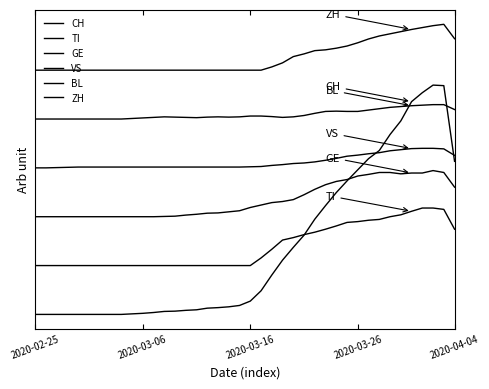

Does the chart display data point markers on the line(s)?

No